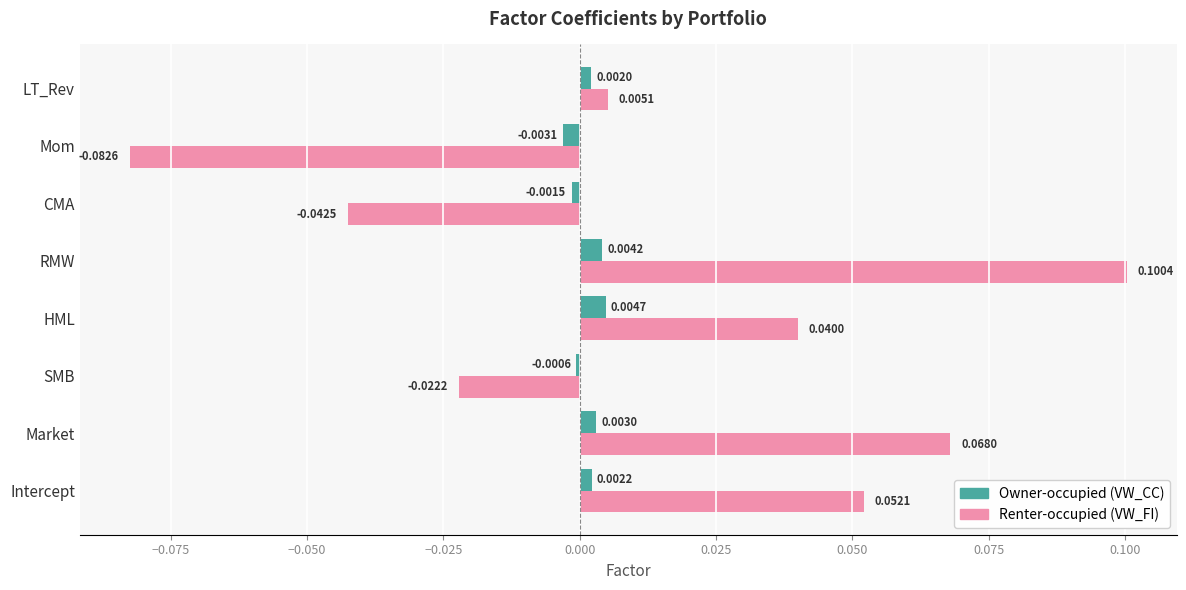

Which category has the highest value across all series?

RMW